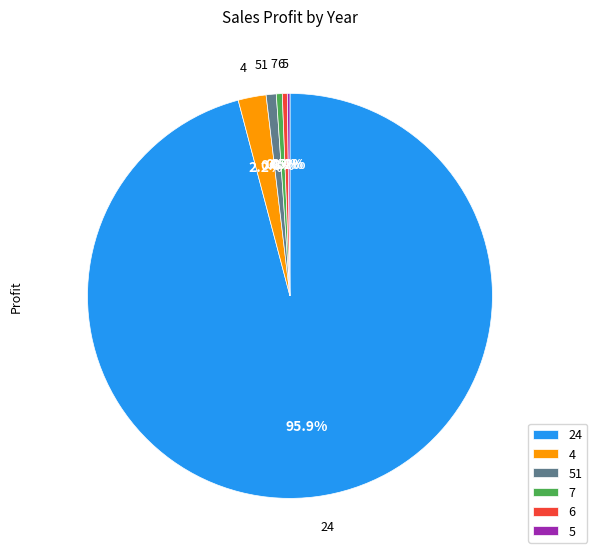

Which slice is the largest?

24